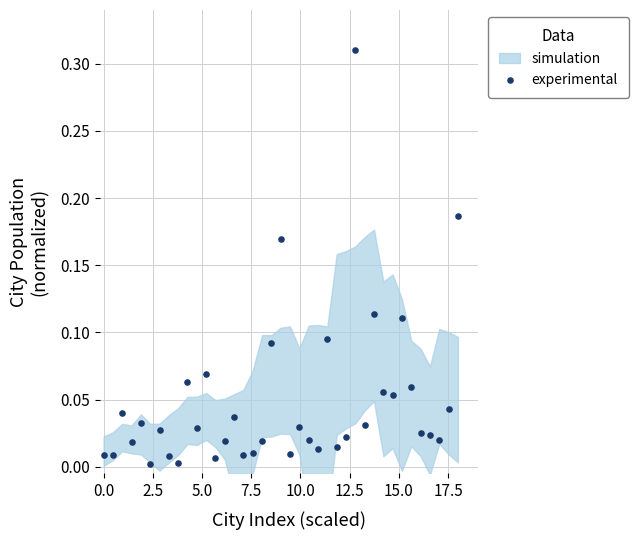

What is the range of X values (max minus min)?

18.0